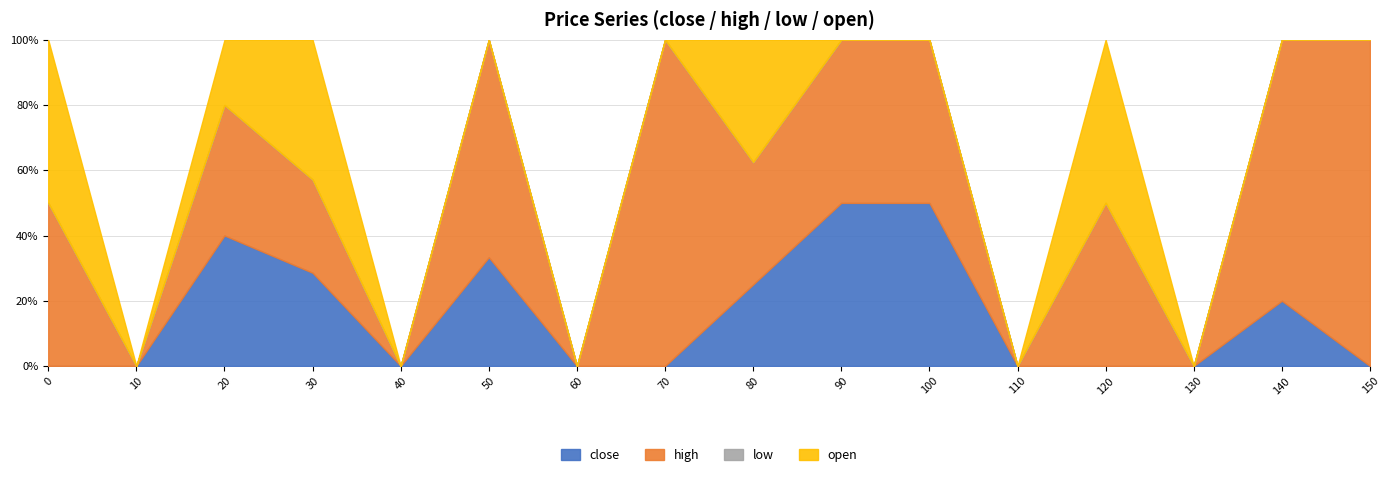

Which has a higher value, 120 or 60?

120